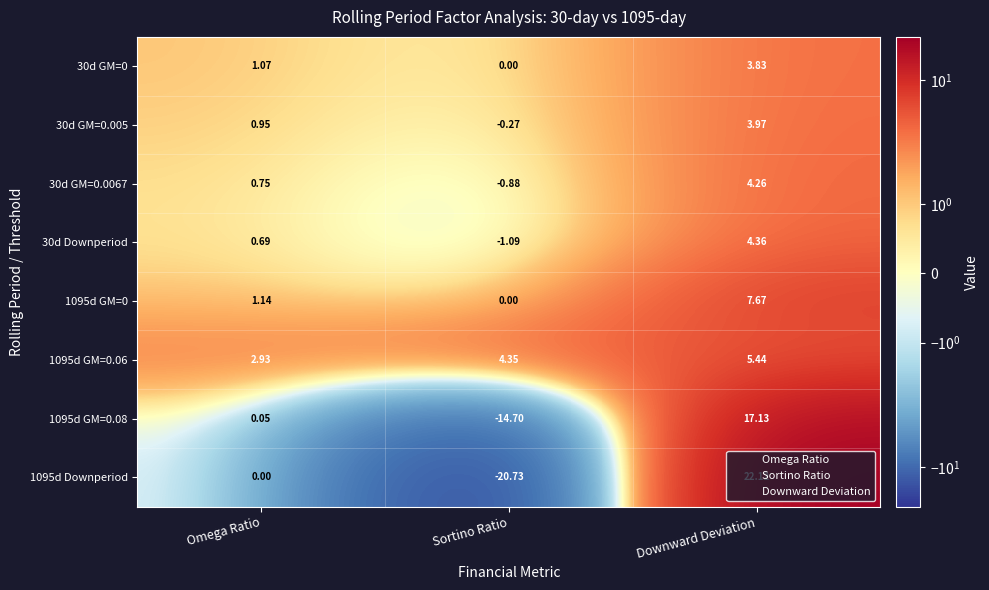

Which category has the lowest value in the 1095d GM=0.06 series?

Omega Ratio